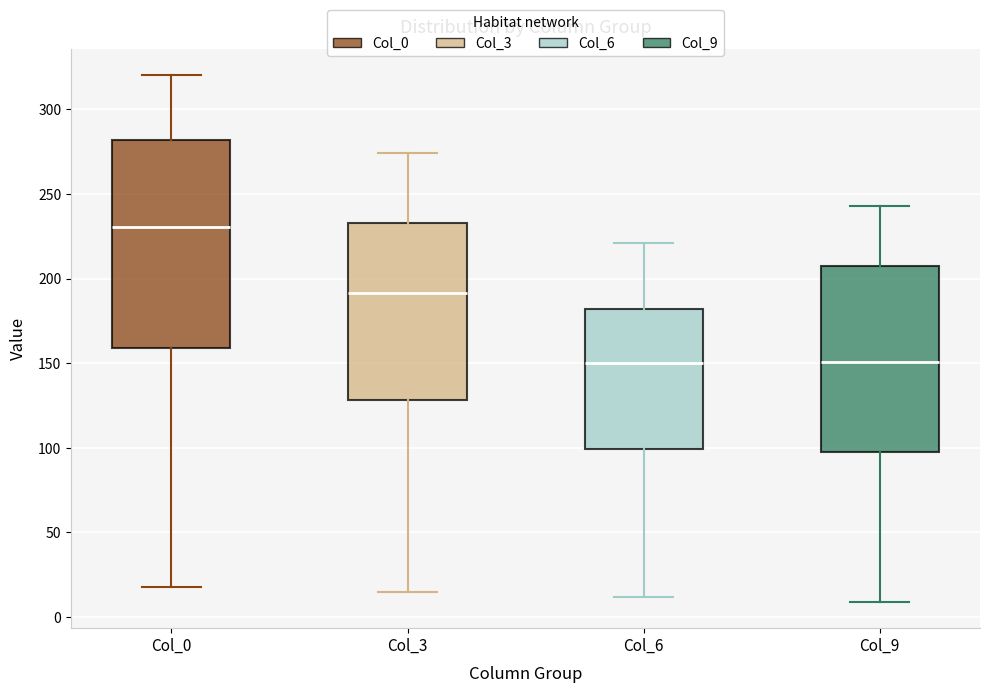

Reading left to right, read every box against the y-axis: the position of its median line, the range the box covers, and the ends of its whiskers. The values are not printed on the chart, so give them approximately, as read against the axis.

Col_0: median 230, box 160 to 280, whiskers 20 to 320
Col_3: median 190, box 130 to 235, whiskers 15 to 275
Col_6: median 150, box 100 to 180, whiskers 10 to 220
Col_9: median 150, box 100 to 205, whiskers 10 to 245